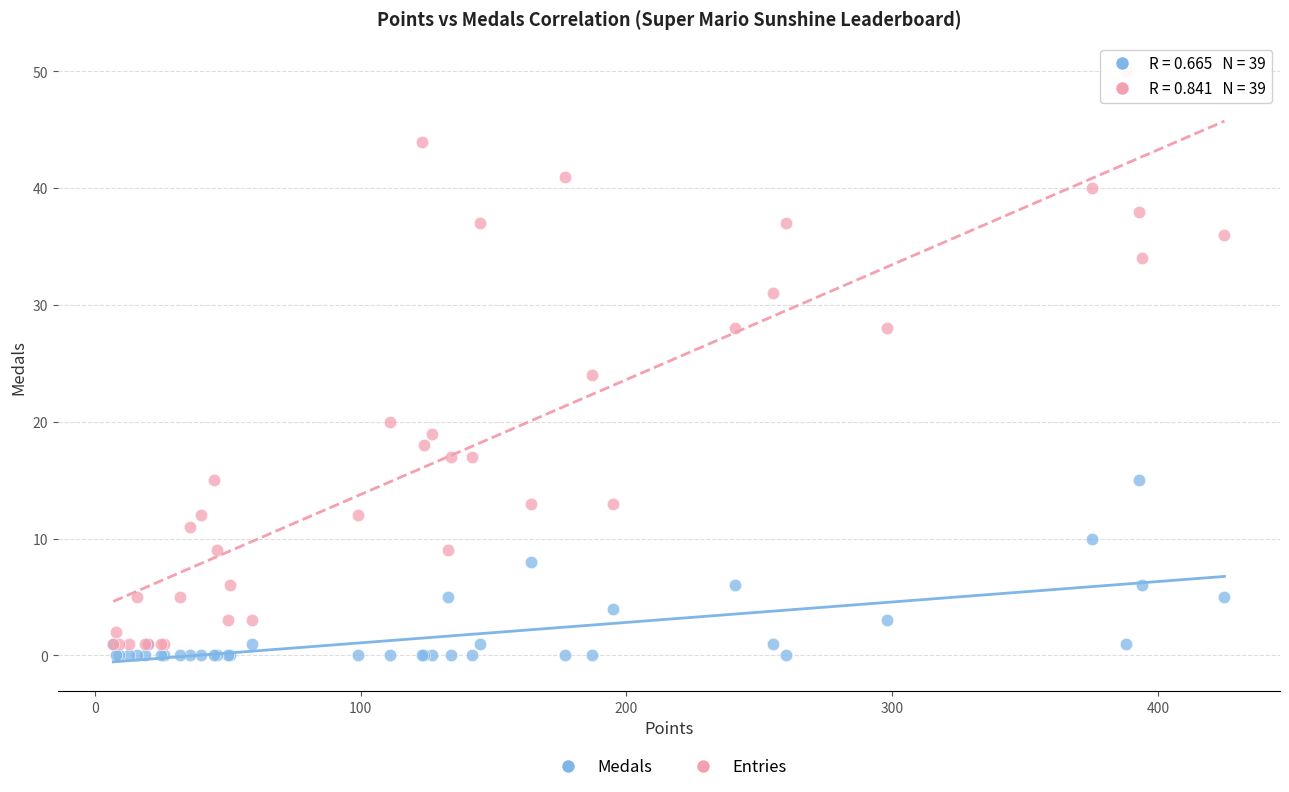

Which series reaches the minimum Y coordinate?

Medals